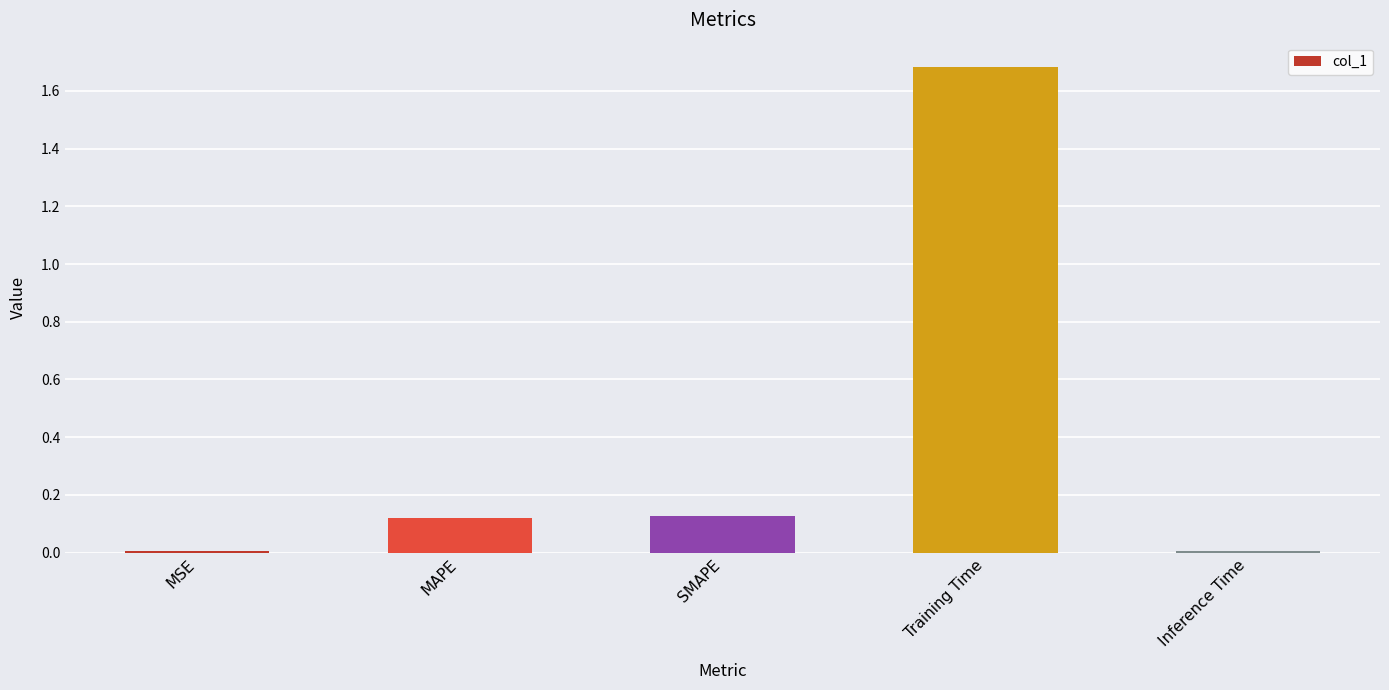

Is it true that the value at SMAPE is 0.2?

False